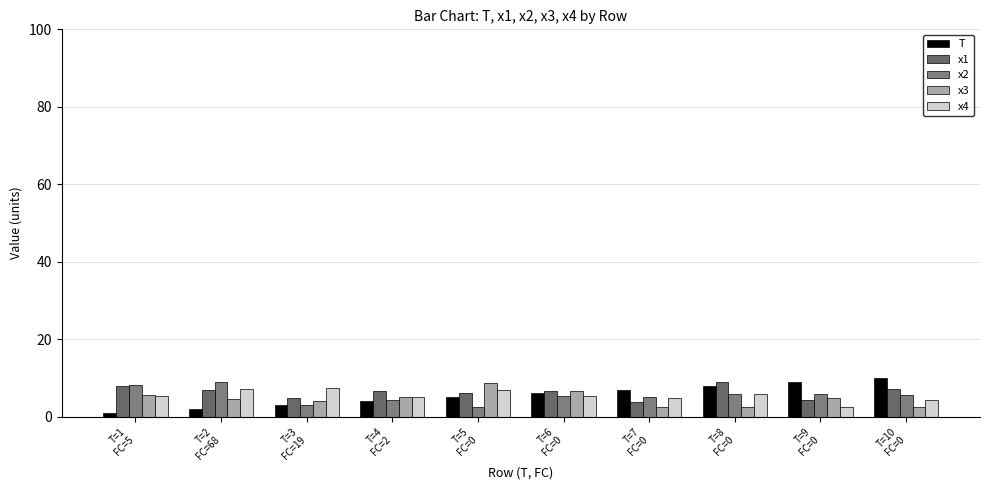

What is the average value of the T series?

5.5